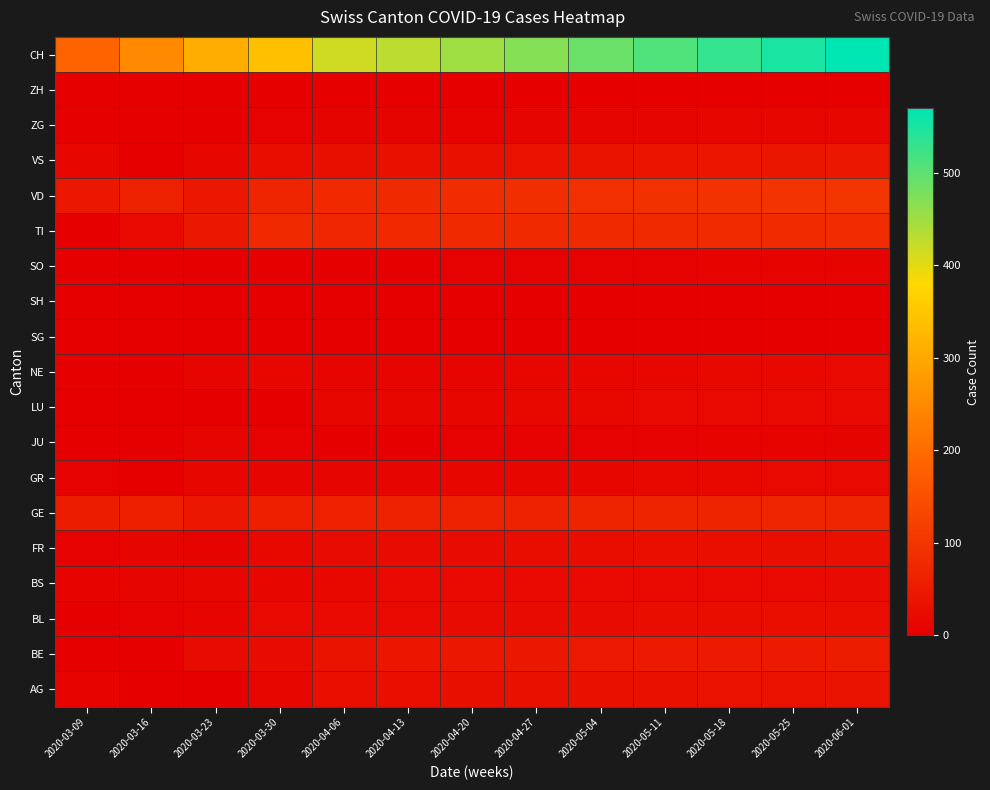

Rank the series by their maximum value, from lowest to highest.

SG, SH, ZH, SO, JU, ZG, NE, GR, LU, BS, BL, FR, AG, VS, BE, GE, TI, VD, CH